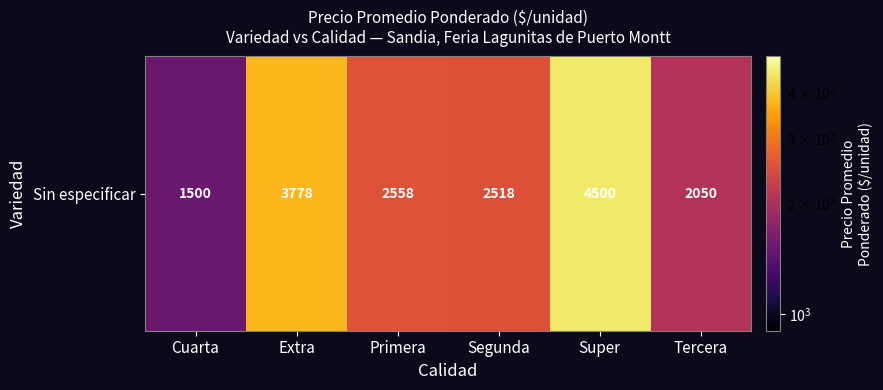

At which label is the value closest to 3000?

Primera